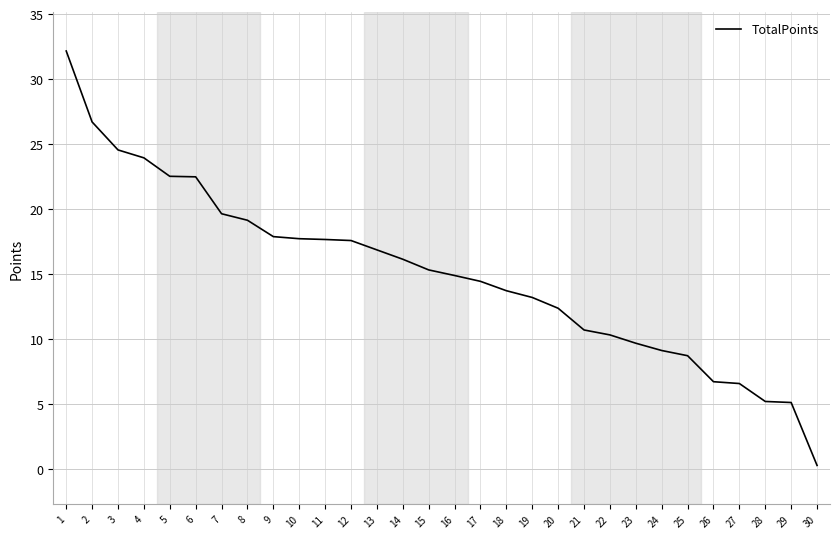

What is the average value?

15.1